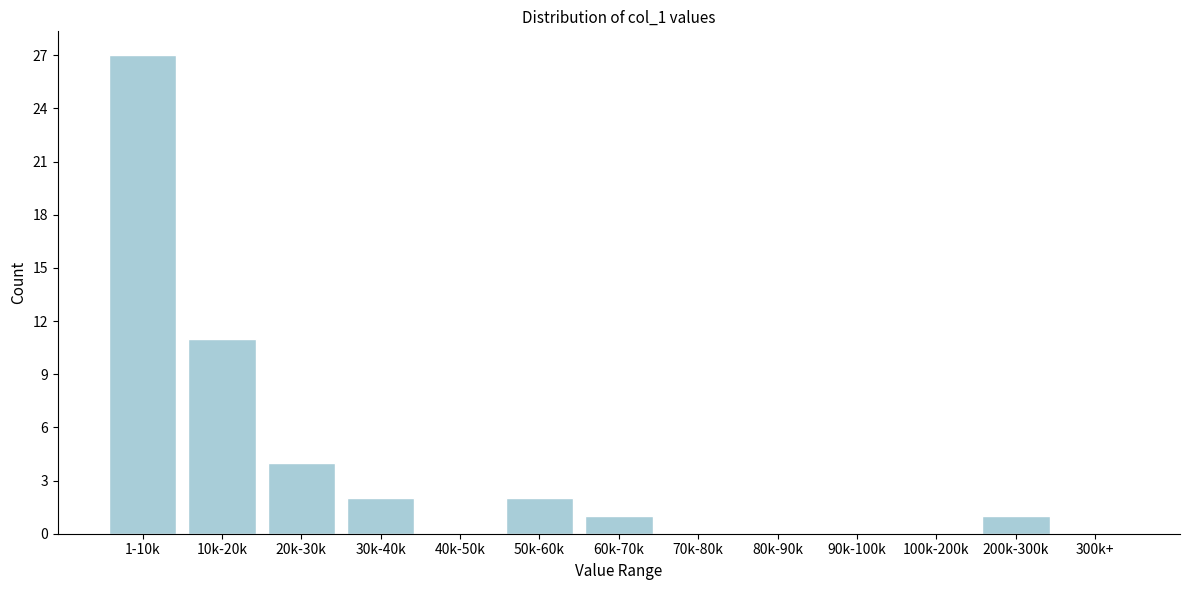

Reading right to left, transcribe all the data shown in this chart.

300k+=0	200k-300k=1	100k-200k=0	90k-100k=0	80k-90k=0	70k-80k=0	60k-70k=1	50k-60k=2	40k-50k=0	30k-40k=2	20k-30k=4	10k-20k=11	1-10k=27